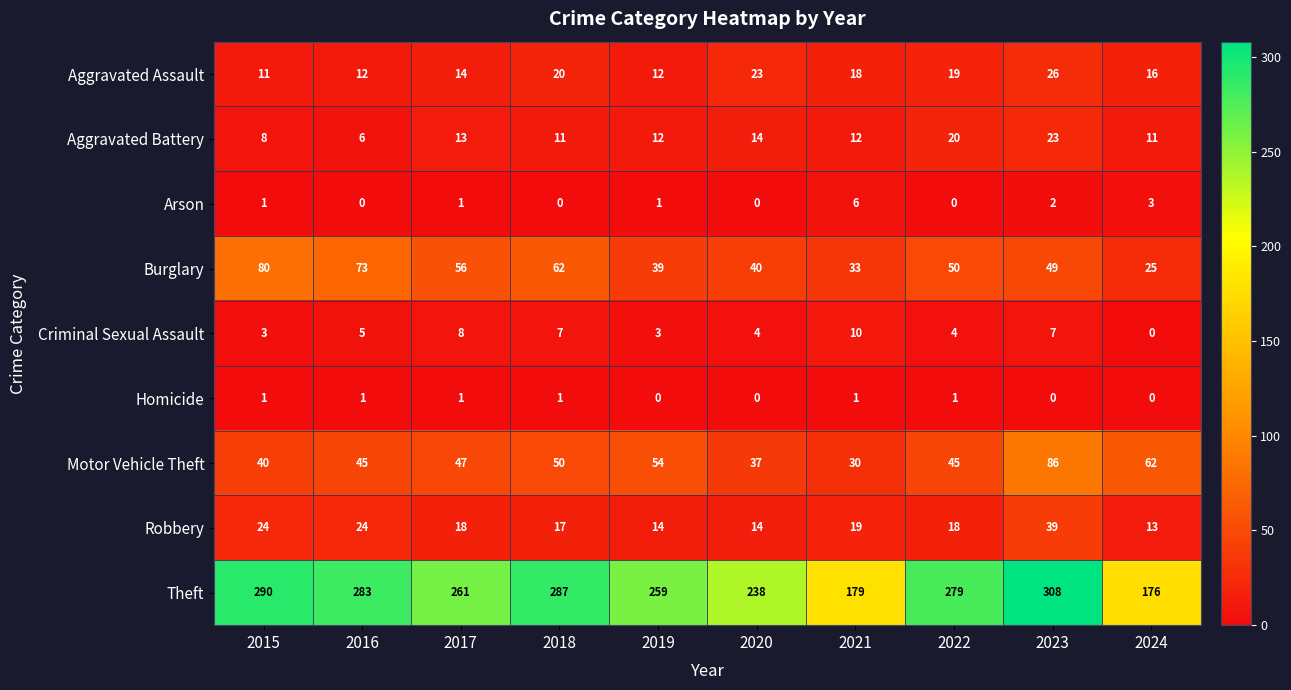

What is the sum of the Motor Vehicle Theft values at 2017 and 2015?

87